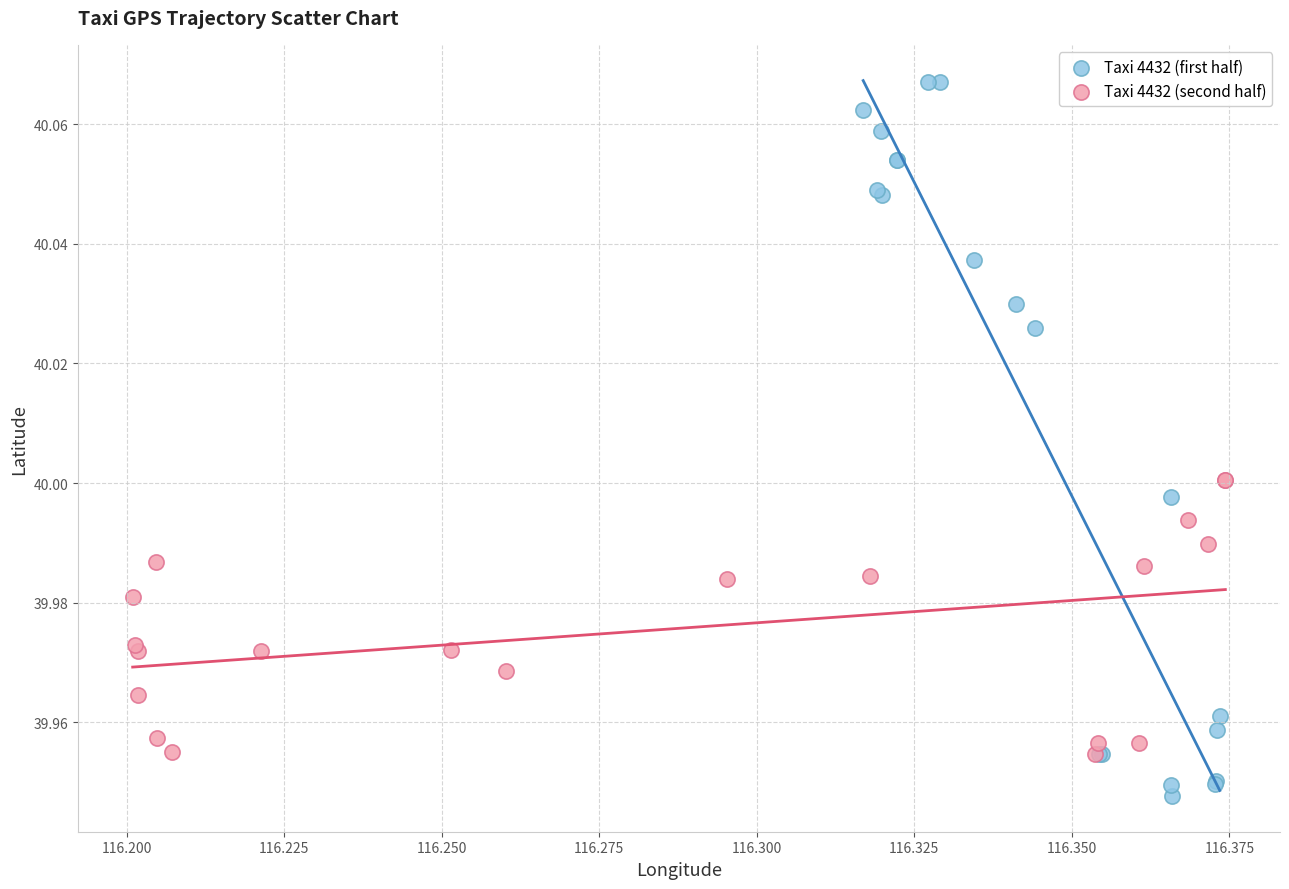

Which series reaches the minimum Y coordinate?

Taxi 4432 (first half)